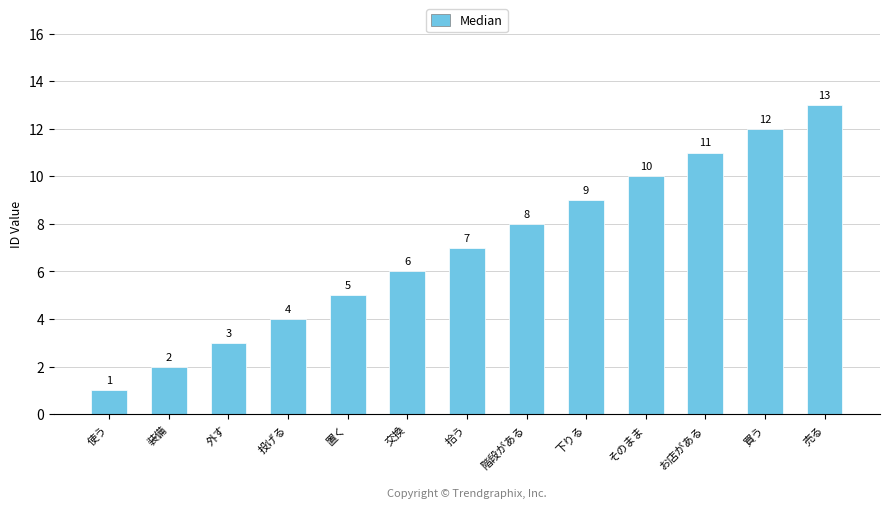

Rank the categories by value from highest to lowest.

売る, 買う, お店がある, そのまま, 下りる, 階段がある, 拾う, 交換, 置く, 投げる, 外す, 装備, 使う